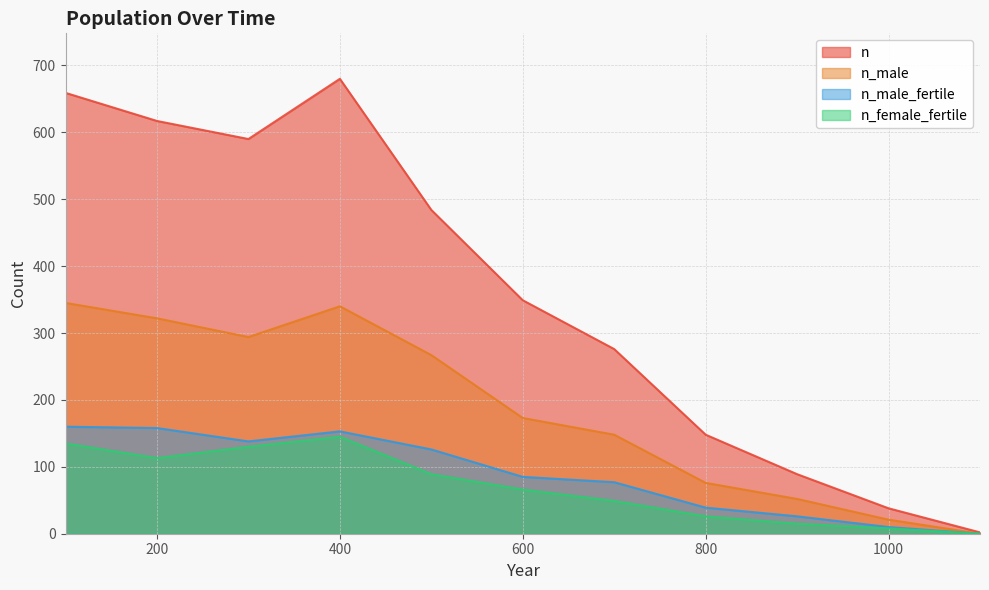

At which category is the sum across all series the highest?

400